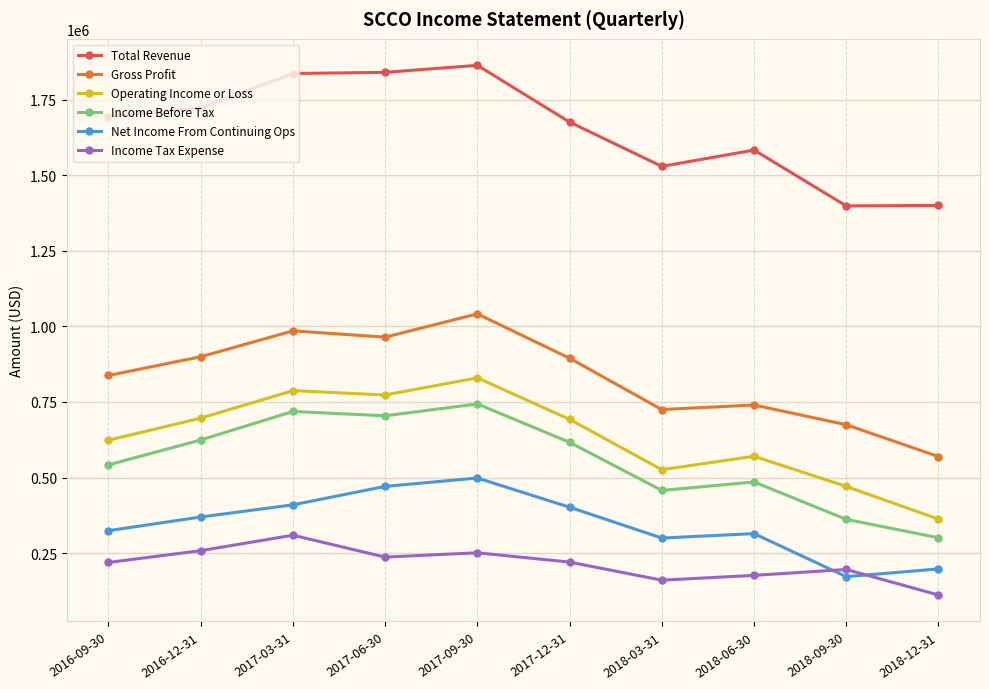

List the series in order of their peak value, highest first.

Total Revenue, Gross Profit, Operating Income or Loss, Income Before Tax, Net Income From Continuing Ops, Income Tax Expense